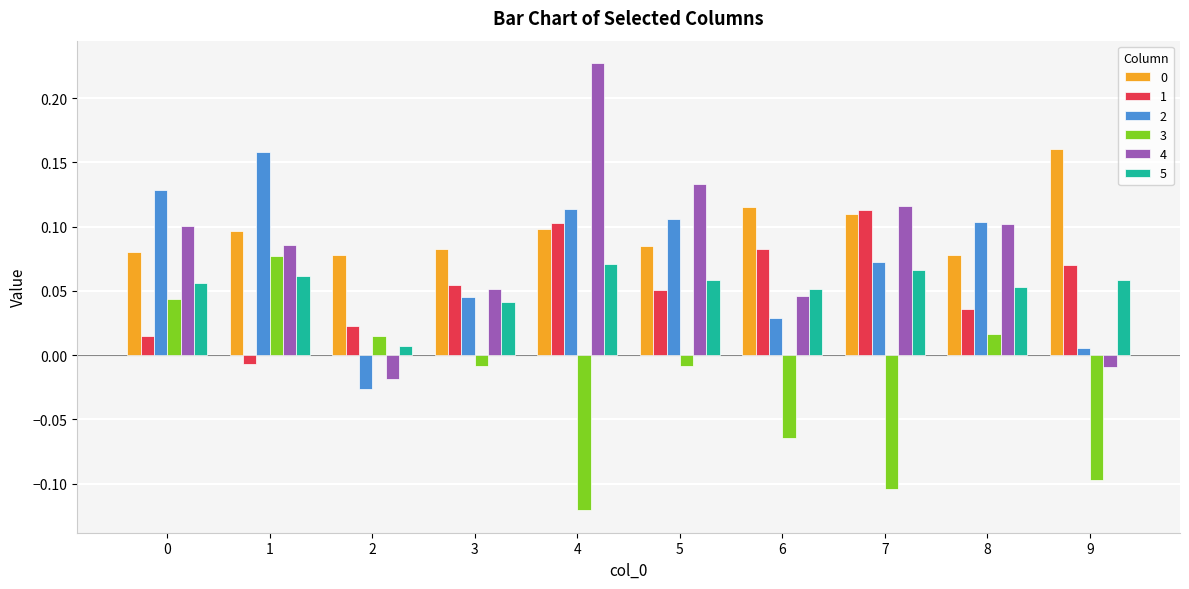

What is the total value across all series at 0?

0.4